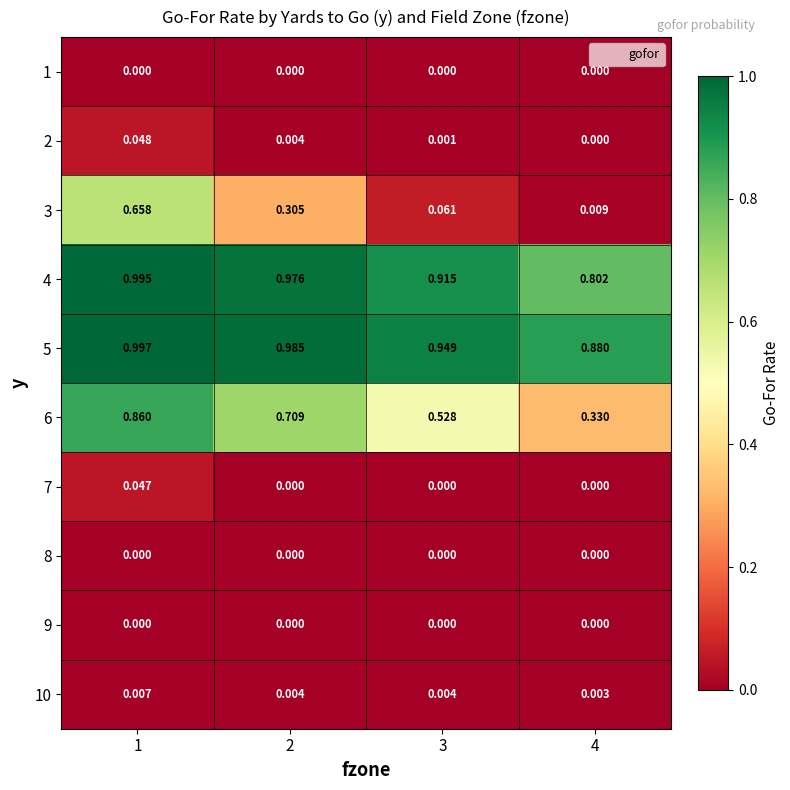

At how many categories does at least one series exceed 0?

4